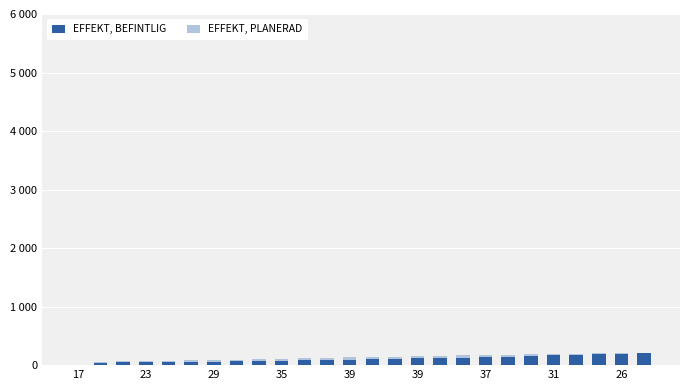

Are the bars horizontal?

No